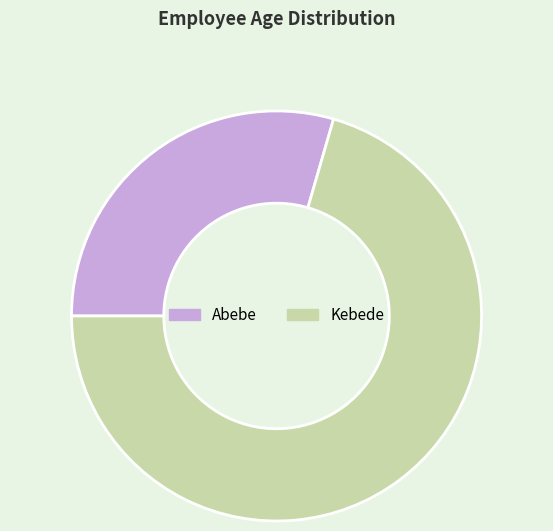

Count the number of slices in the pie.

2